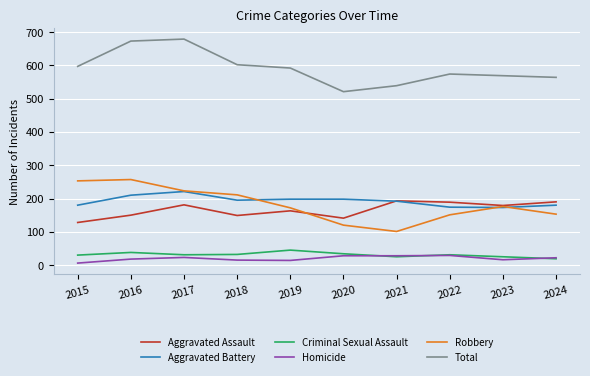

In Total, how many points are lower than both neighbors (excluding endpoints)?

1